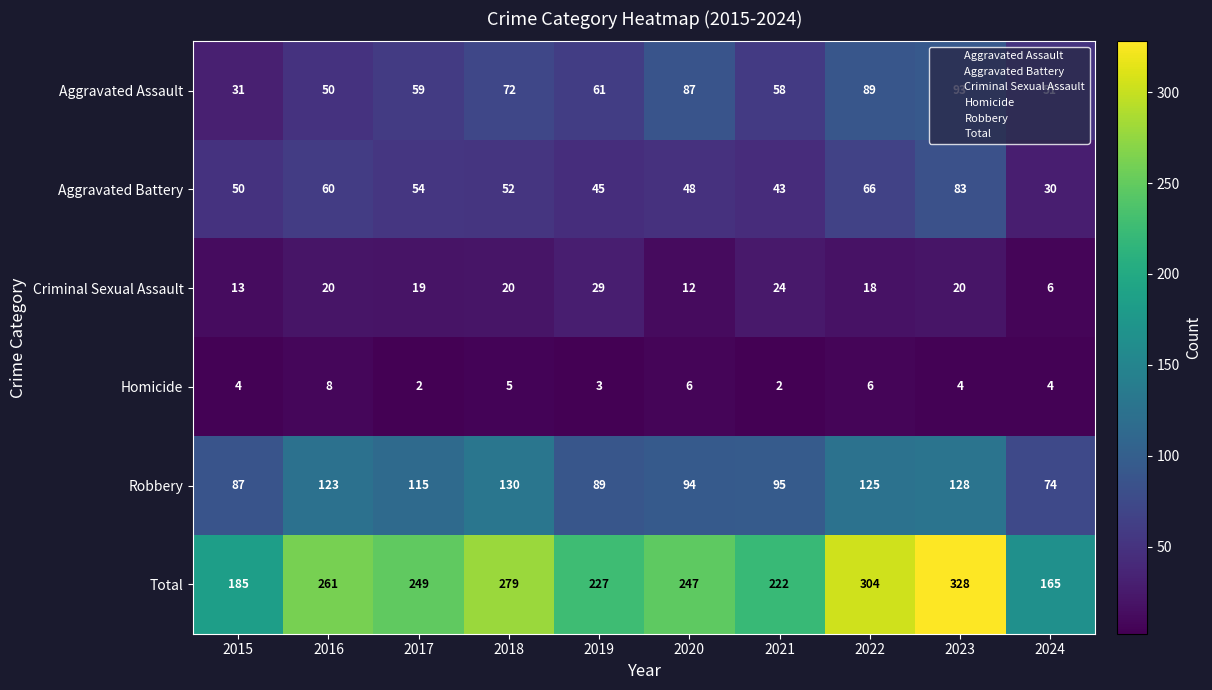

What is the sum of all Criminal Sexual Assault values?

181